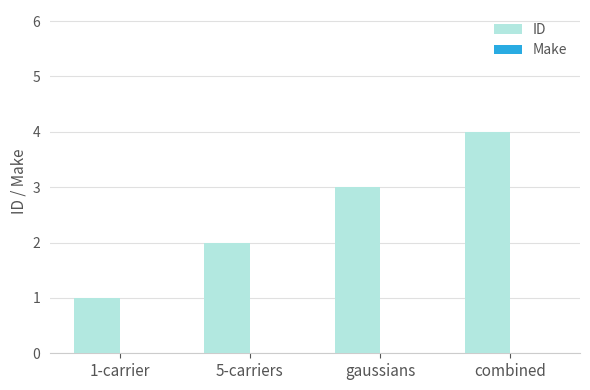

Is it true that the value at 1-carrier is 1?

True